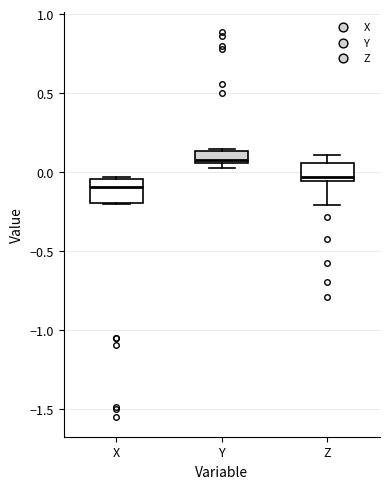

Which box's median line is the highest?

Y